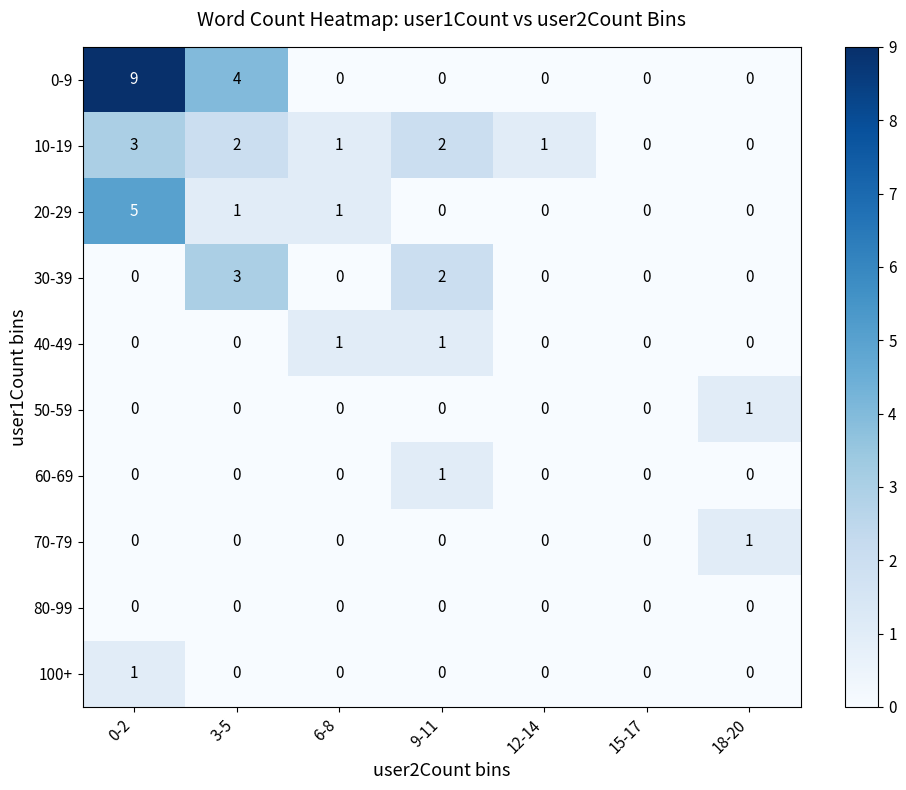

Which series has the widest spread of values?

0-9